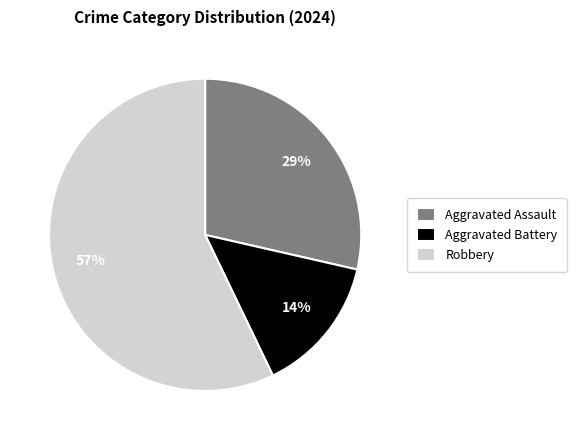

To the nearest percent, what is the difference between the largest and smallest slice percentages?

43%